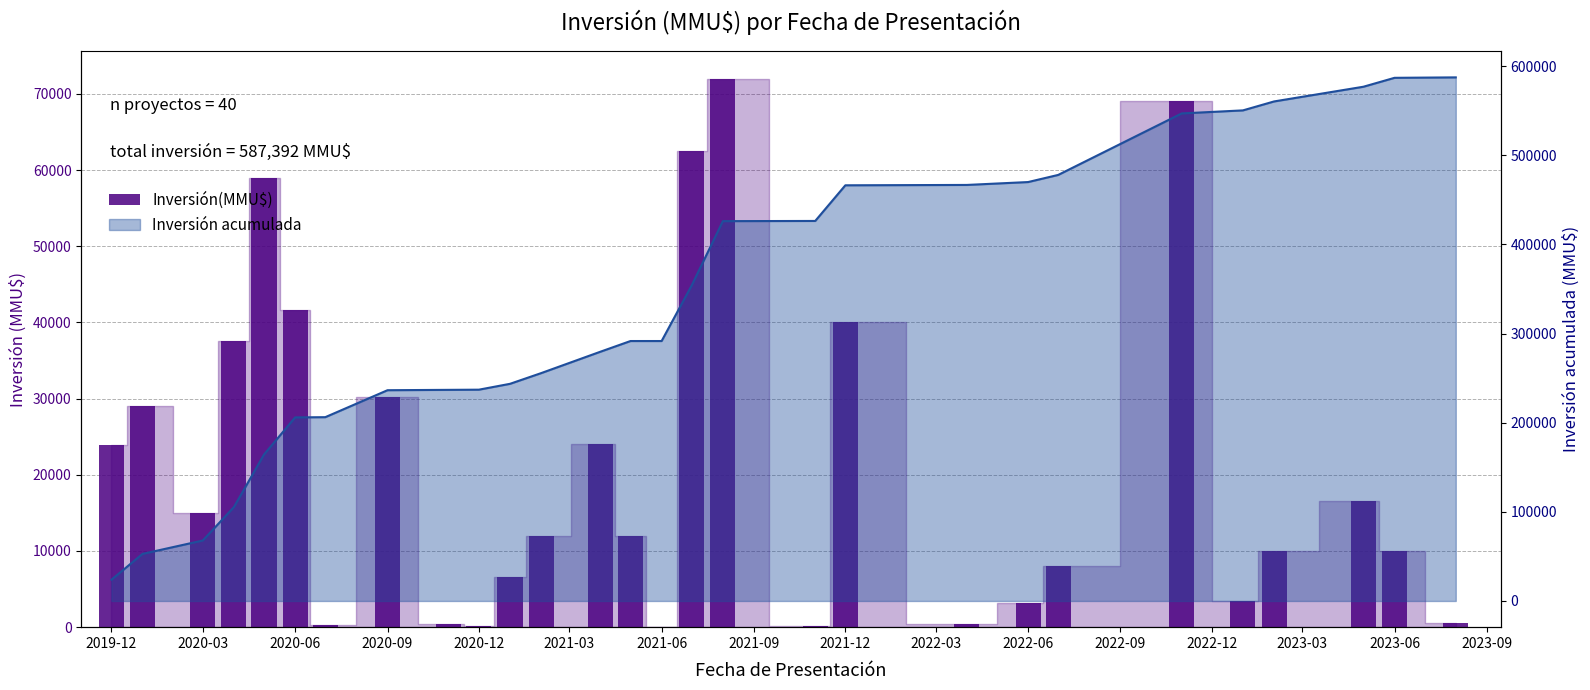

What is the label of the 27th bar from the right?

2020-03